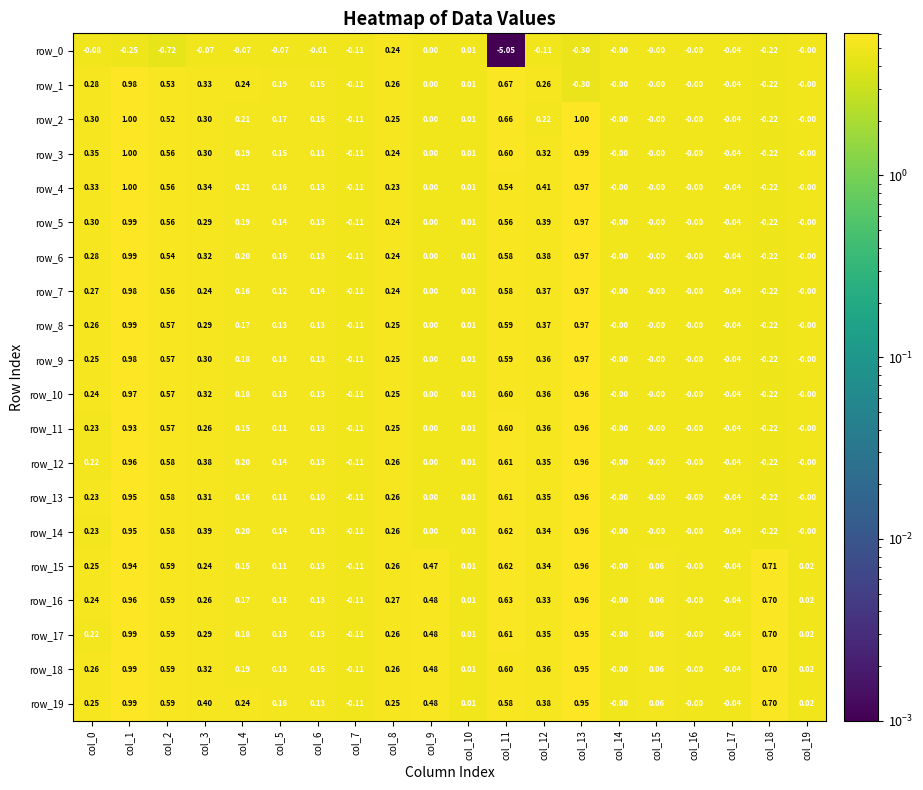

Is the value of row_19 at col_16 greater than the value of row_8 at col_6?

No